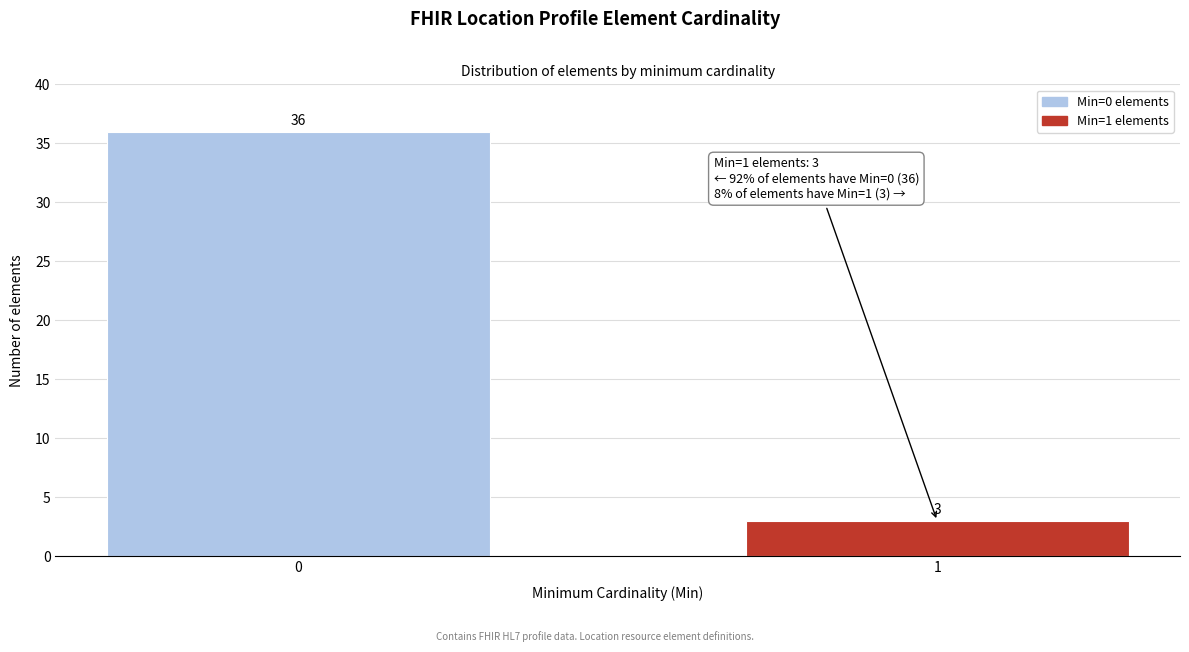

Reading right to left, what are all the values shown in this chart?

1=3	0=36